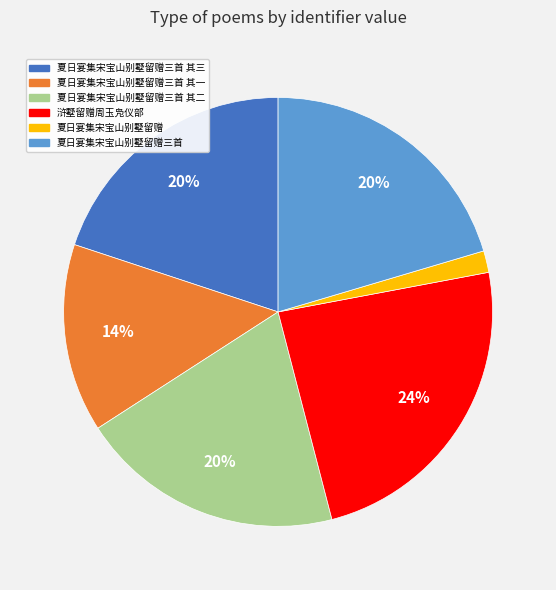

Which has a higher value, 夏日宴集宋宝山别墅留赠三首 or 夏日宴集宋宝山别墅留赠三首 其一?

夏日宴集宋宝山别墅留赠三首